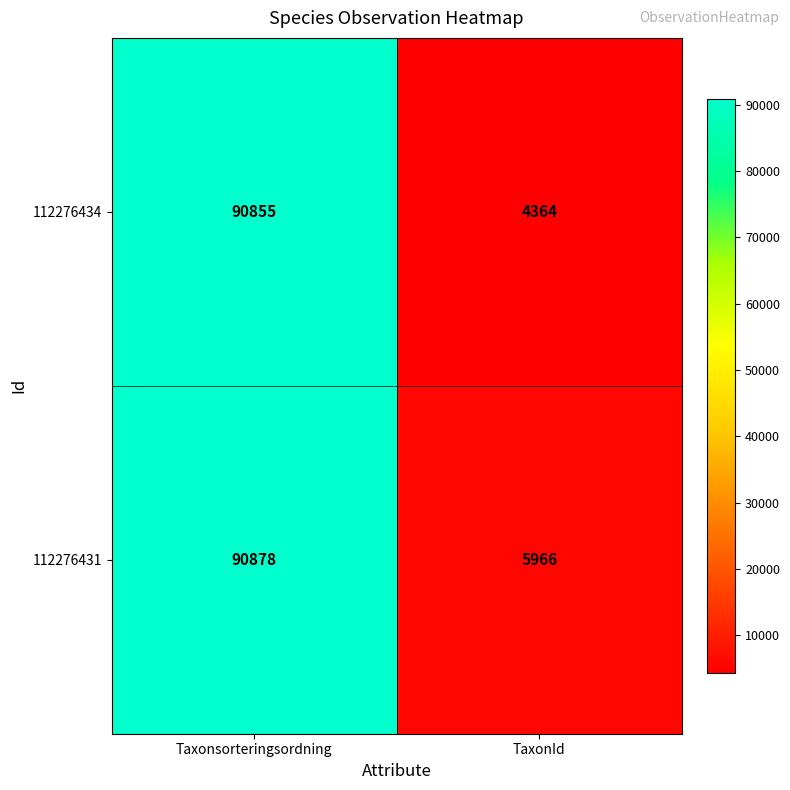

Rank the series by their average value, from lowest to highest.

112276434, 112276431